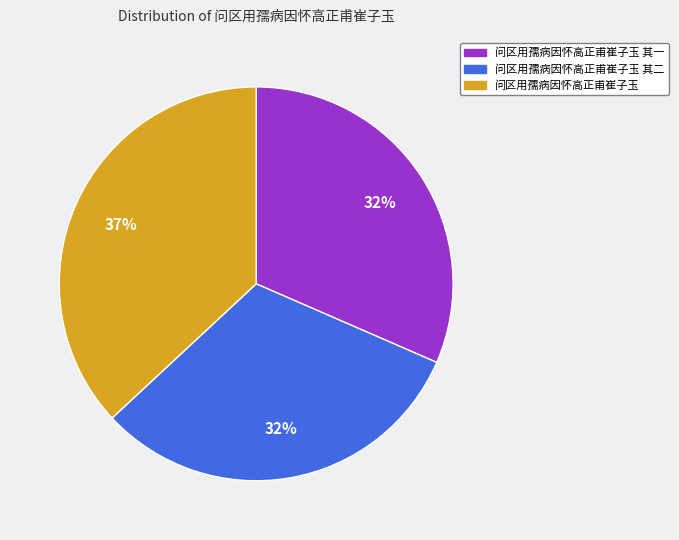

Is there a majority slice in this chart?

No